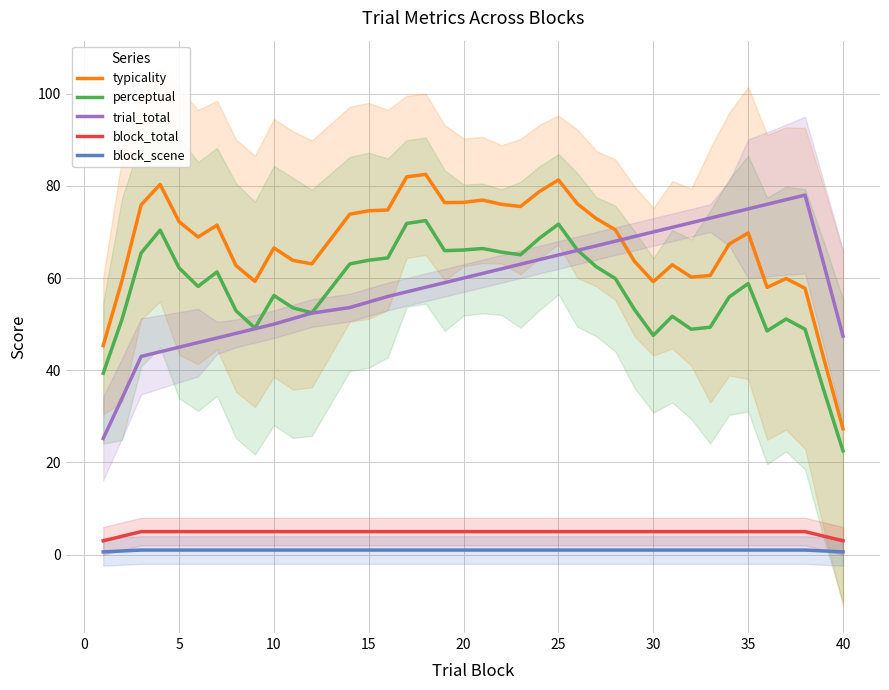

Is it true that block_scene equals 1.0 at 30?

True